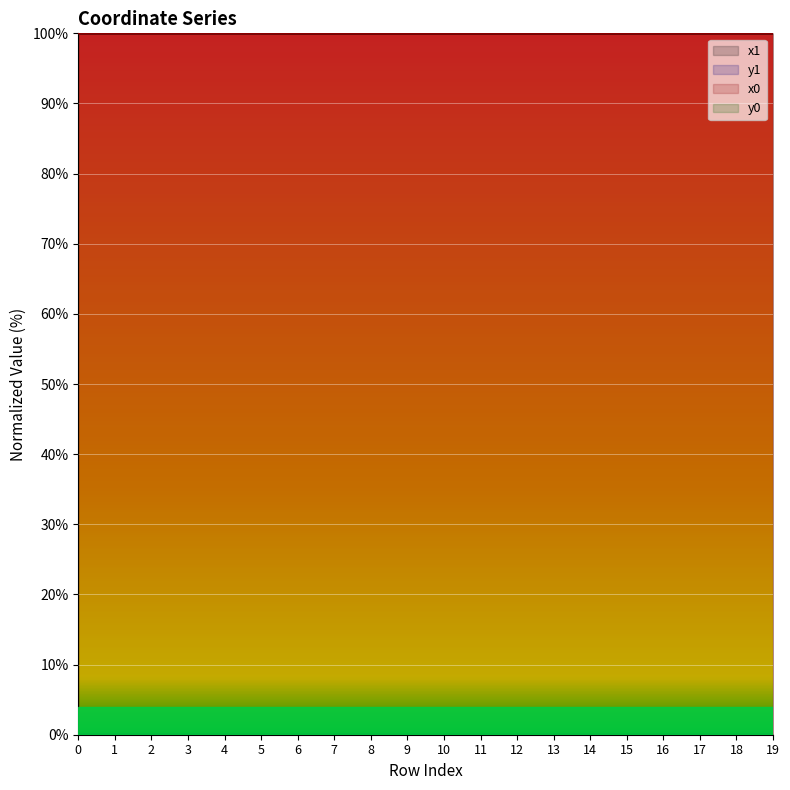

At which category is the sum across all series the highest?

1